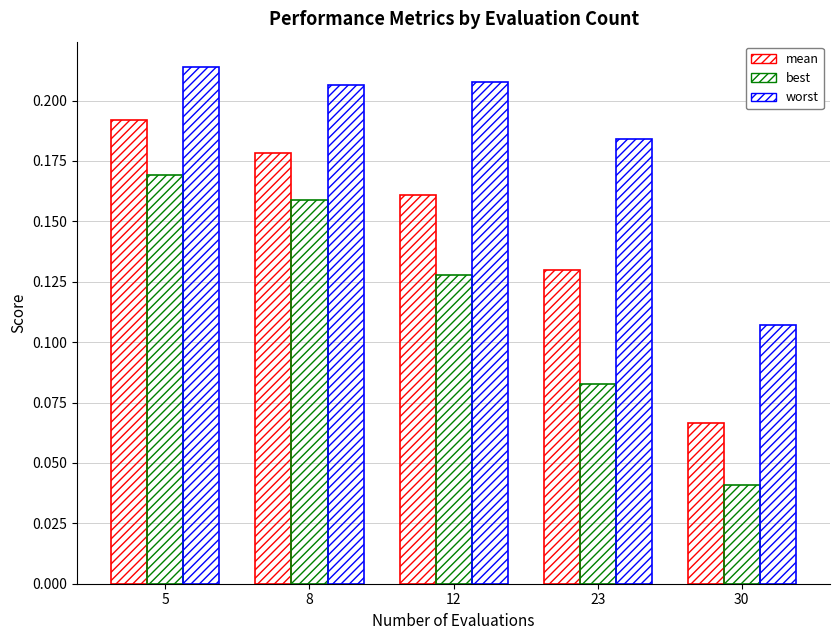

List the labels in order of mean value, smallest first.

30, 23, 12, 8, 5